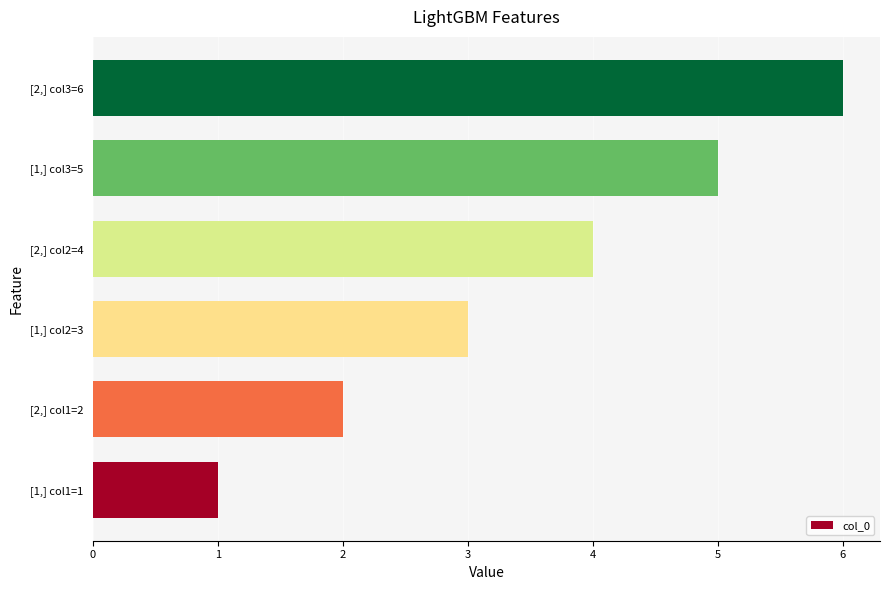

What is the ratio of the value at [2,] col1=2 to the value at [2,] col3=6?

0.3